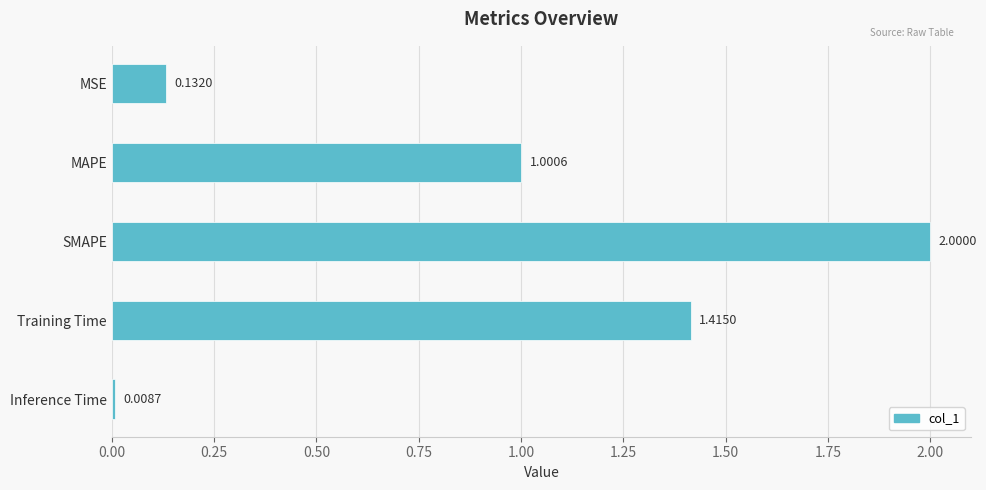

At which category does the chart reach its peak across all series?

SMAPE